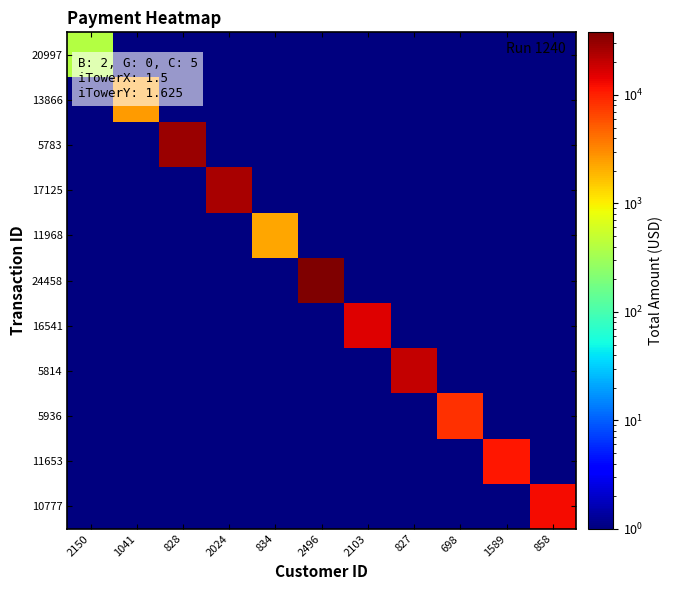

What is the total value across all series at 2150?

404.2